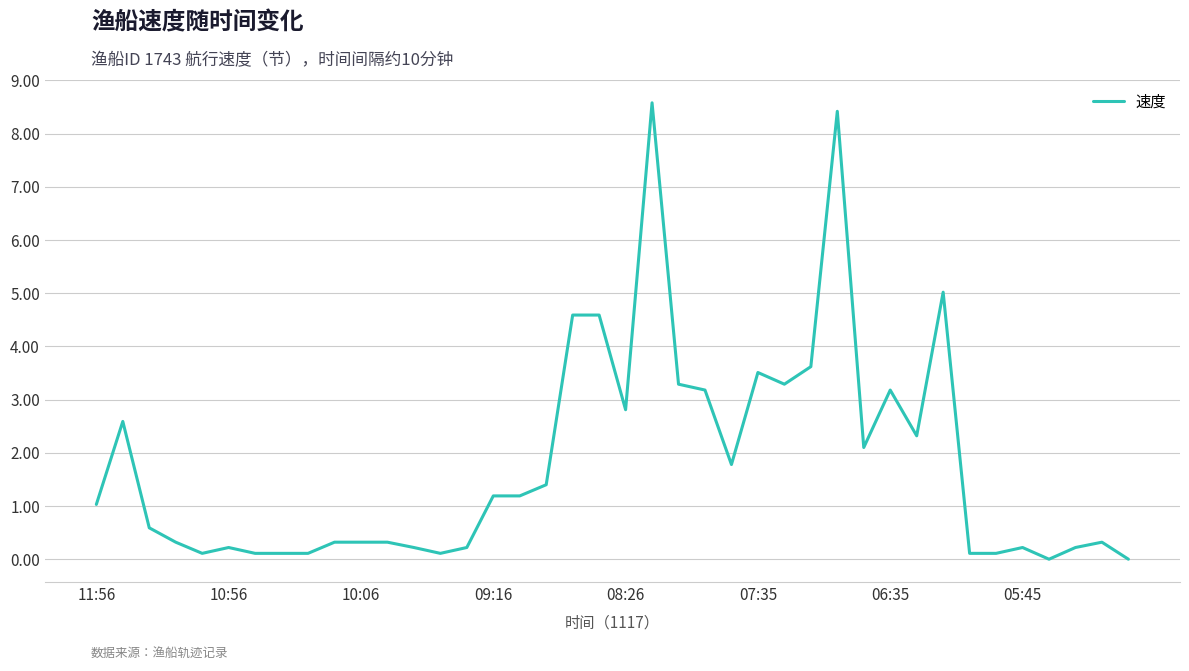

How many lines are shown in the chart?

1